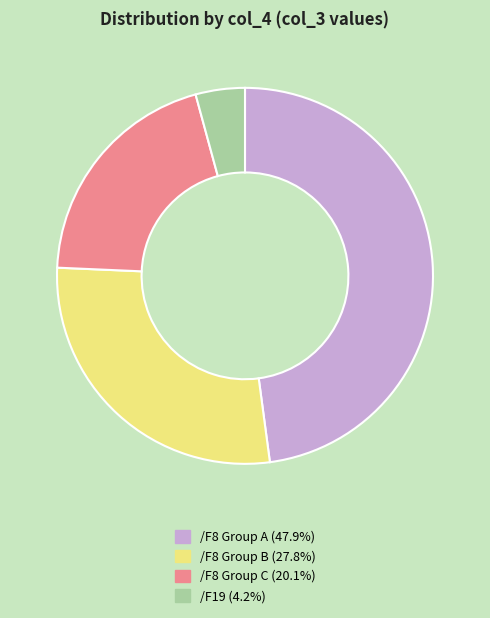

What is the ratio of the value at /F8 Group B (27.8%) to the value at /F8 Group A (47.9%)?

0.6